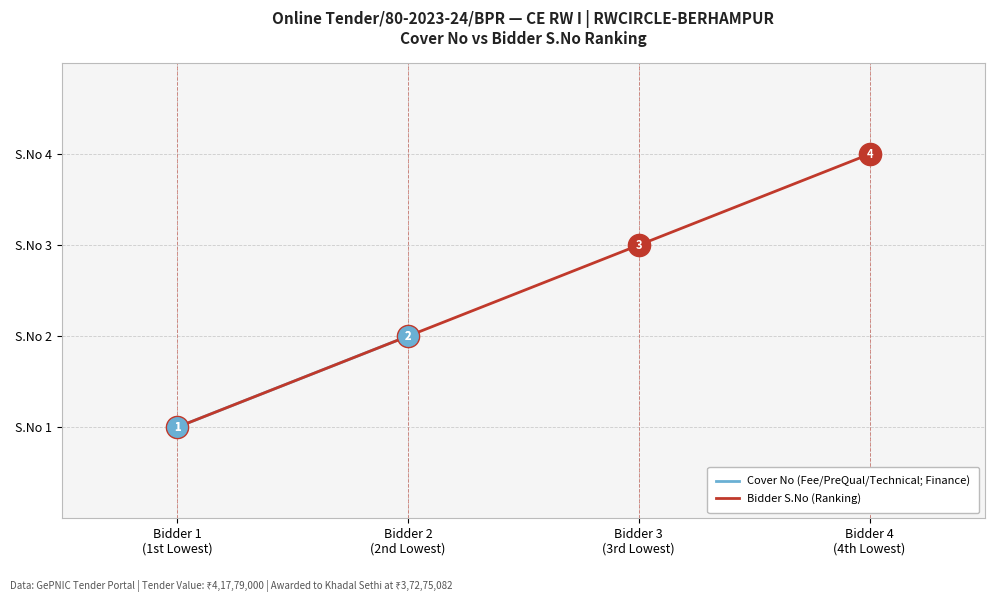

What is the sum of the Cover No values at Bidder 4 and Bidder 1?

5